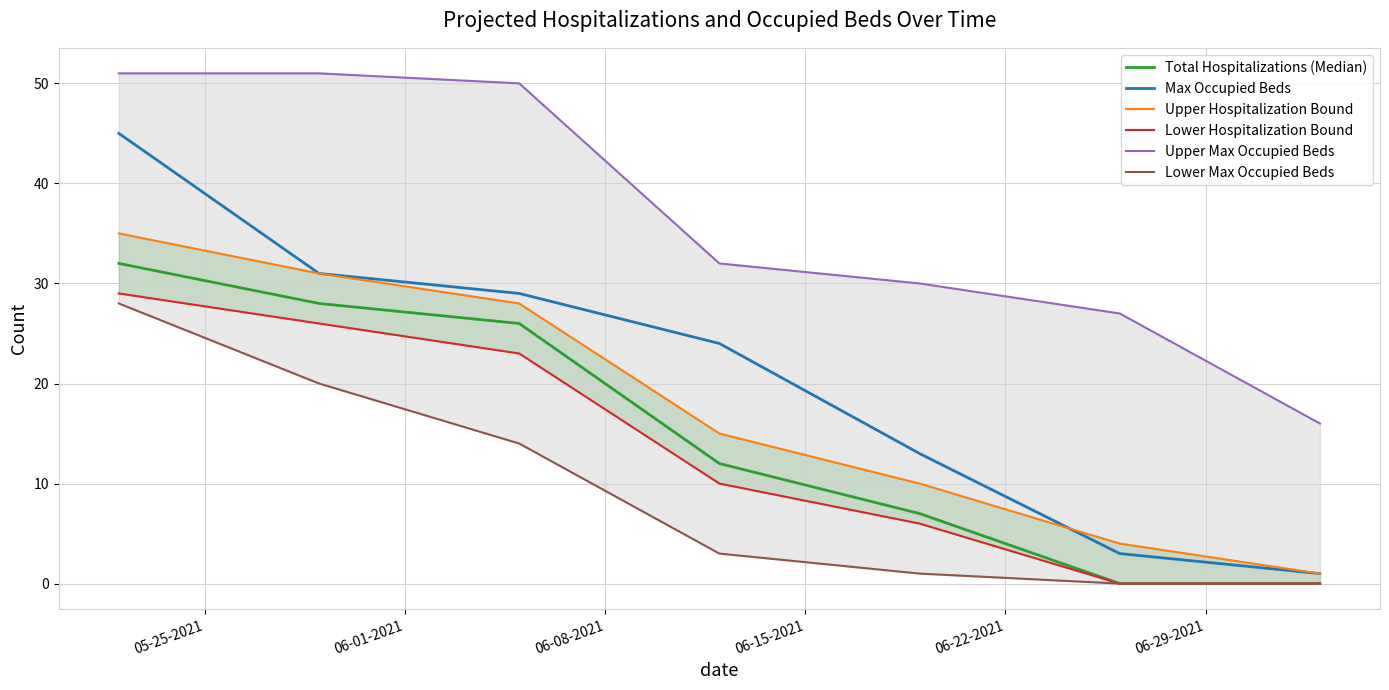

What is the maximum value for Total Hospitalizations (Median)?

32